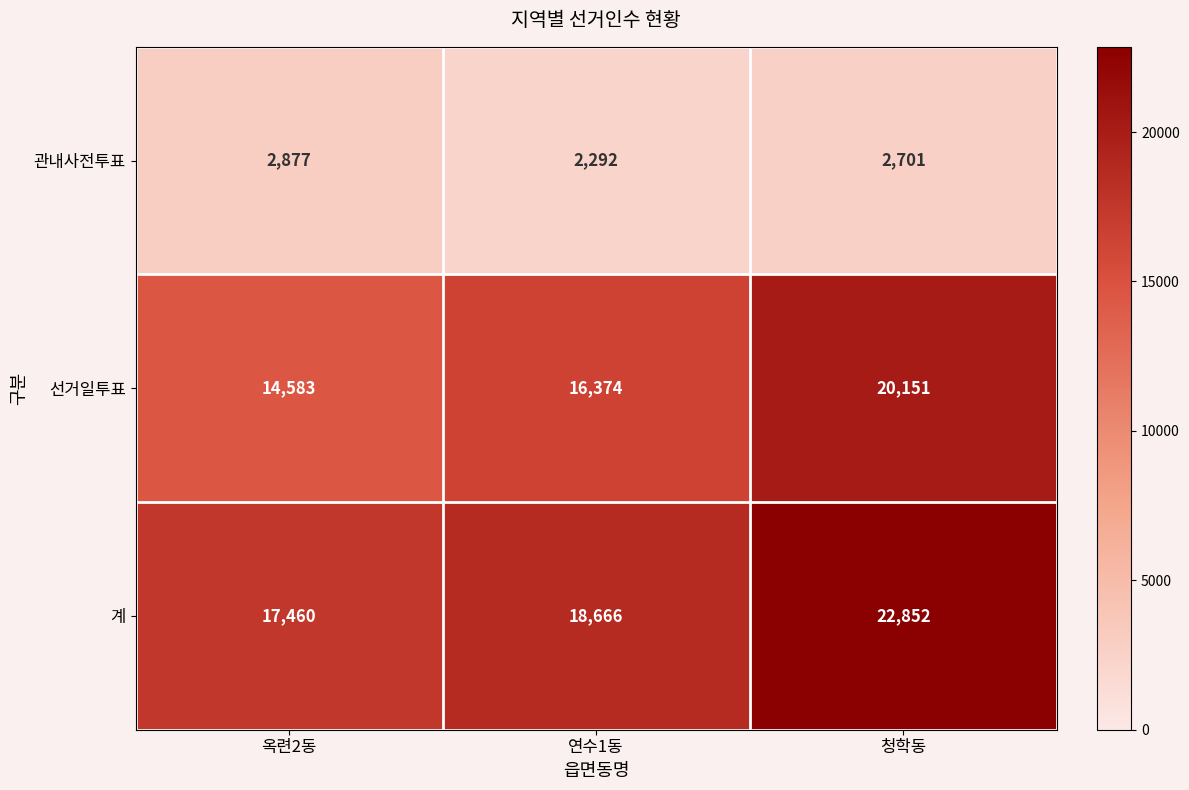

Which series has the largest total across all categories?

계